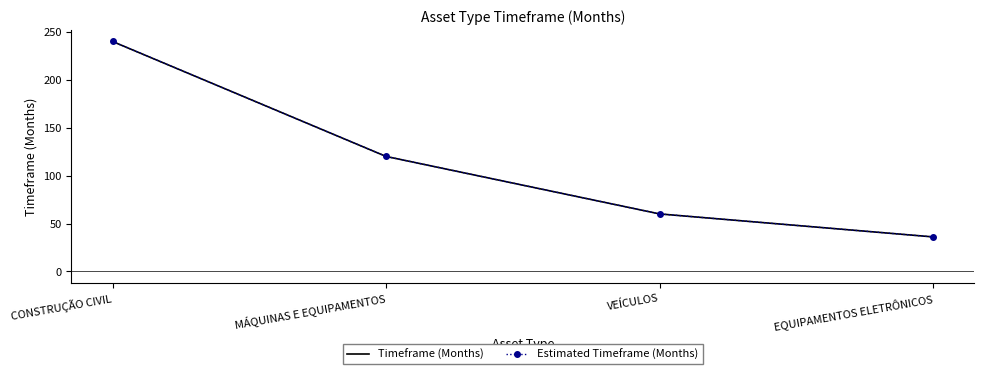

What value does the Timeframe (Months) series have at EQUIPAMENTOS ELETRÔNICOS, to the nearest 5?

35